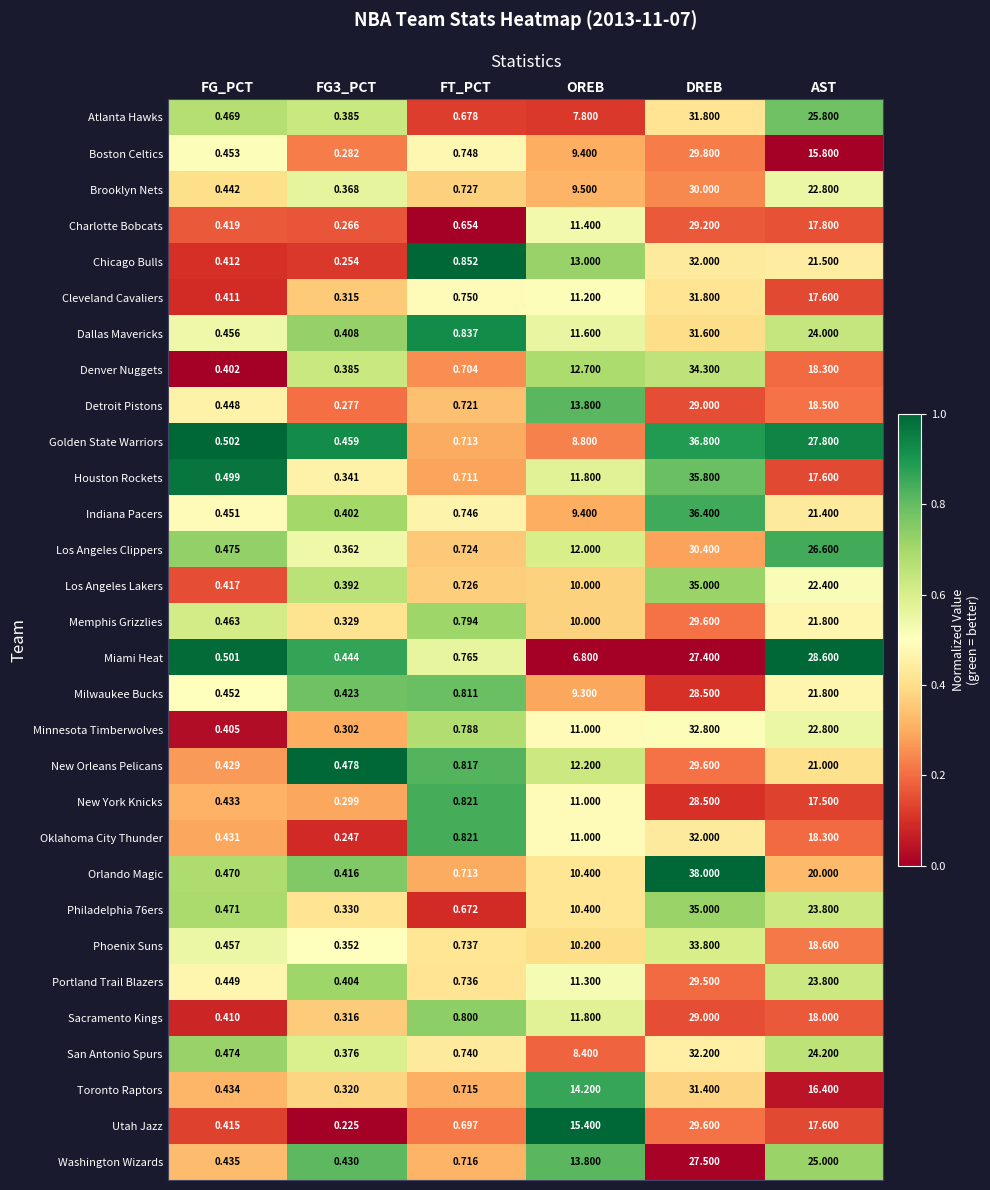

Which category has the highest value in the Atlanta Hawks series?

DREB